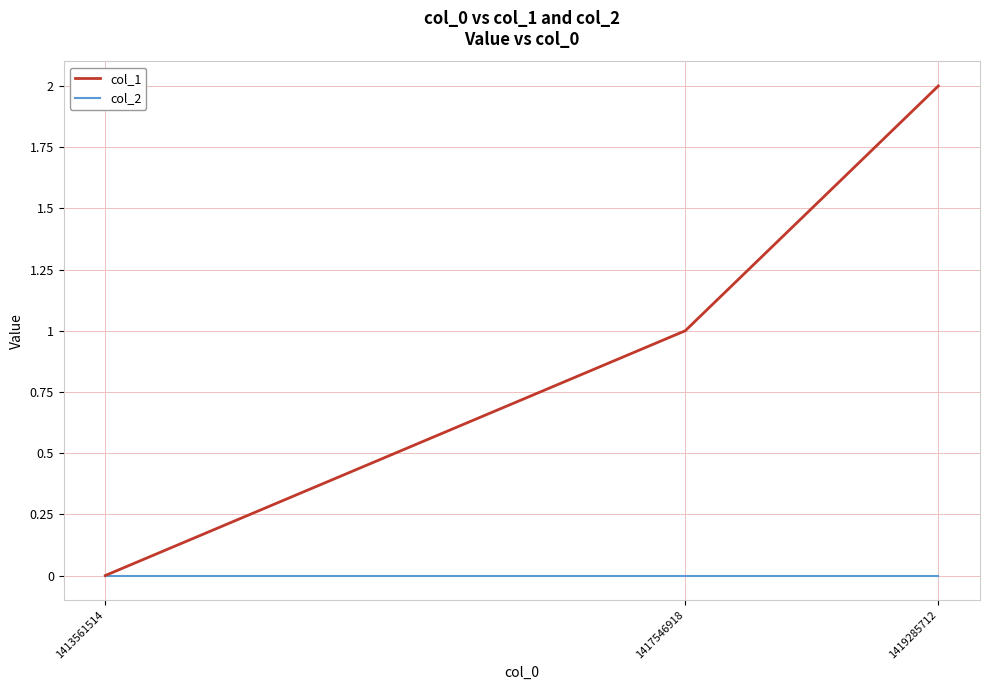

At which category is the sum across all series the highest?

1419285712